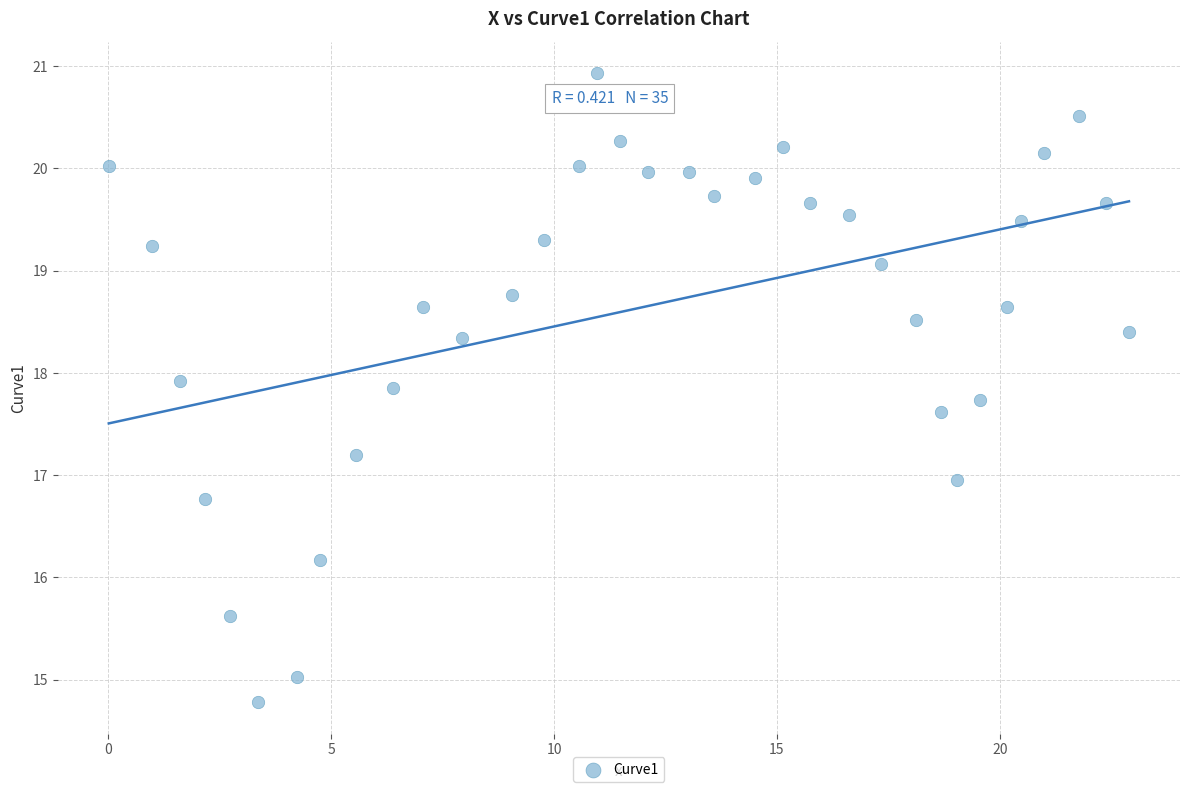

What is the range of X values (max minus min)?

22.9